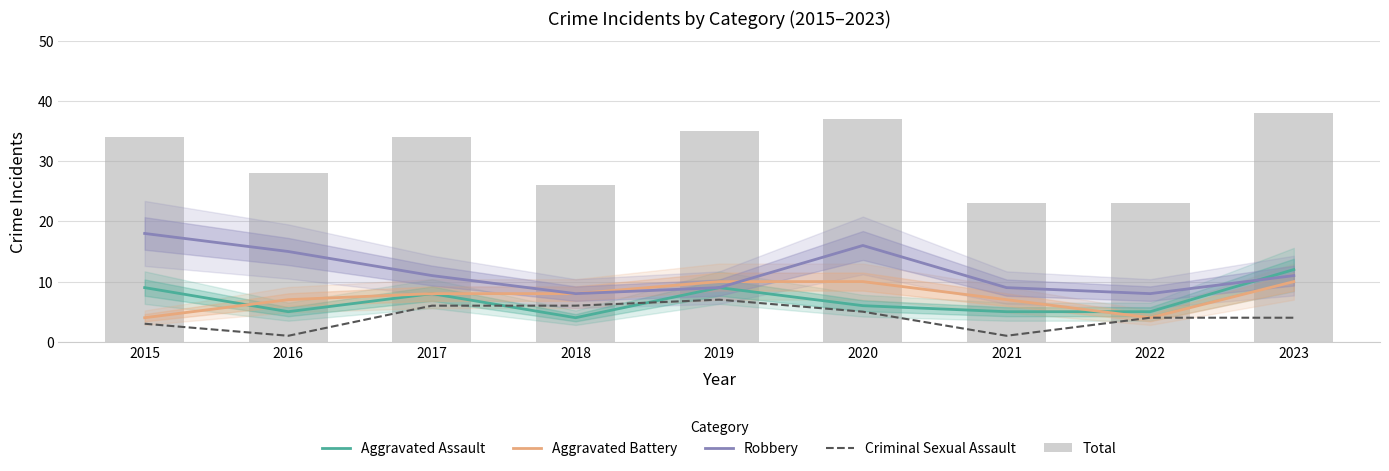

At 2023, list the series in order from smallest to largest.

Criminal Sexual Assault, Aggravated Battery, Robbery, Aggravated Assault, Total